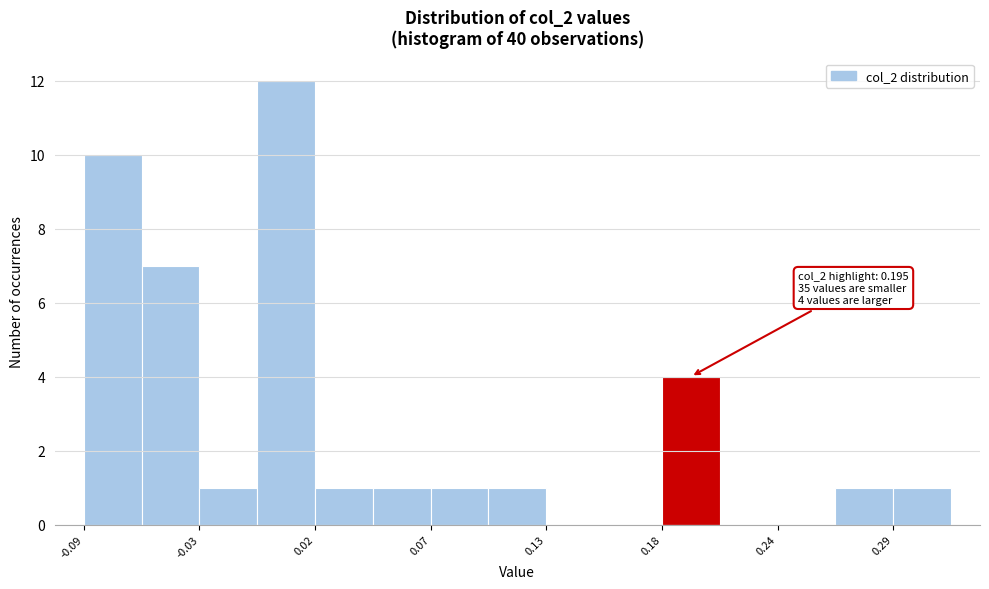

Read against the x-axis, roughly where is the centre of the tallest bar?

0.01